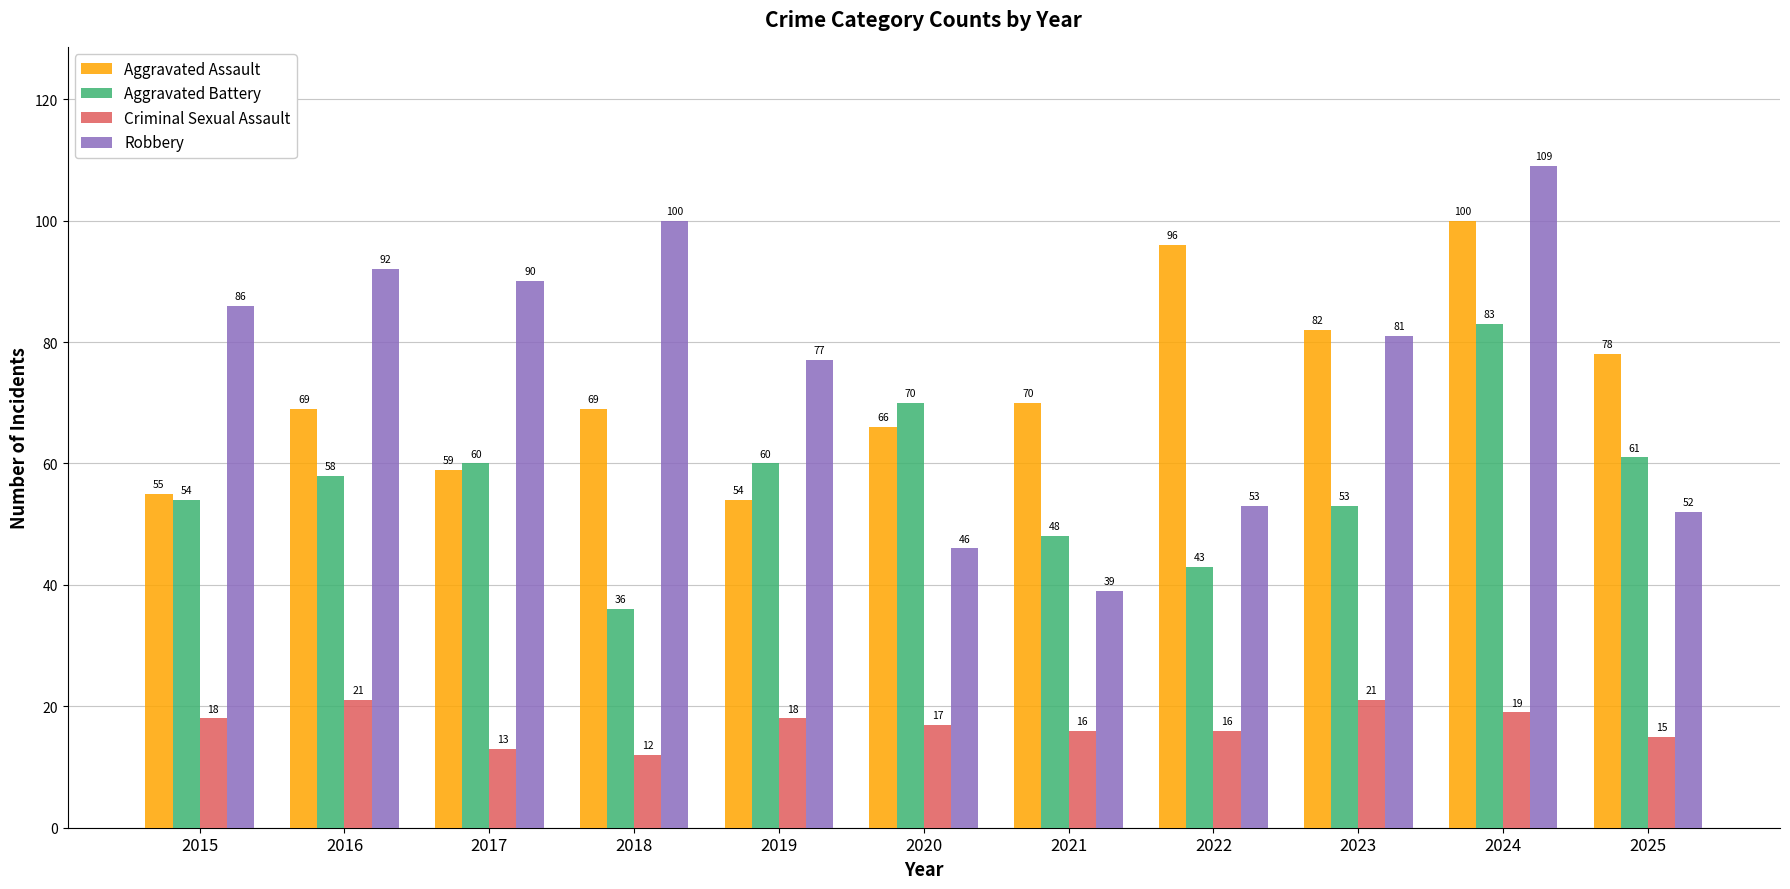

What are all the series names shown in the legend?

Aggravated Assault, Aggravated Battery, Criminal Sexual Assault, Robbery